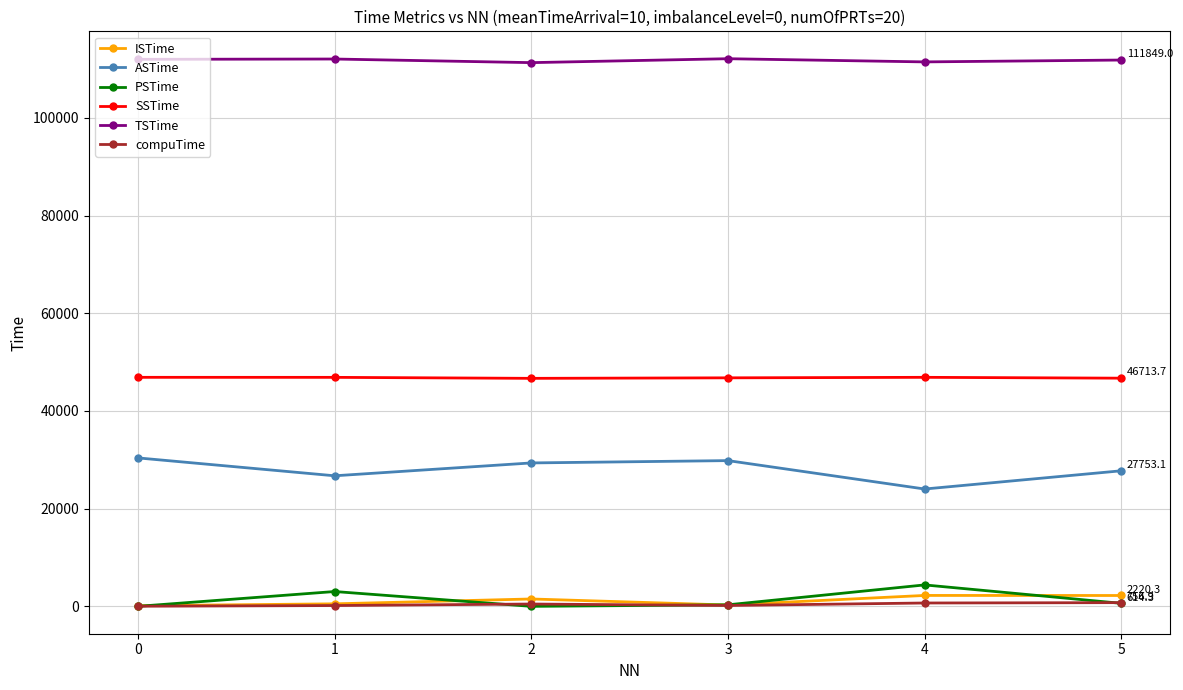

True or false: TSTime and ASTime intersect in this chart.

False